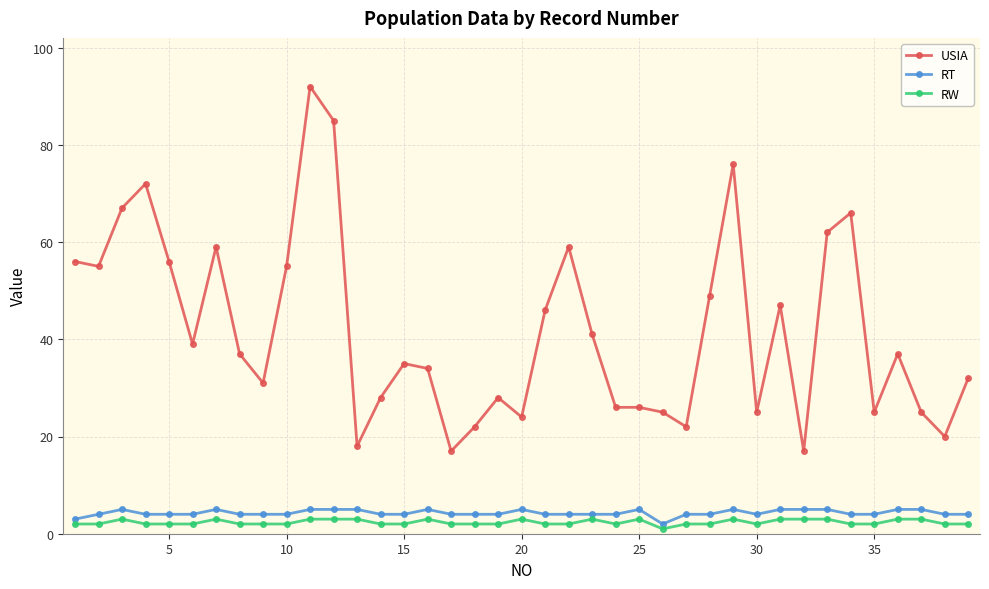

At how many categories does at least one series exceed 69?

4